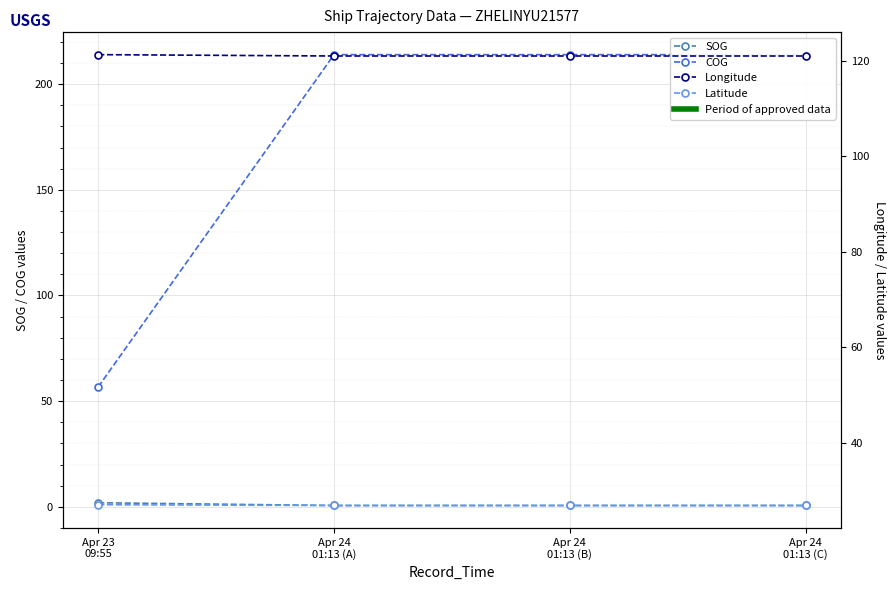

What is the label of the 4th point from the right?

Apr 23 09:55